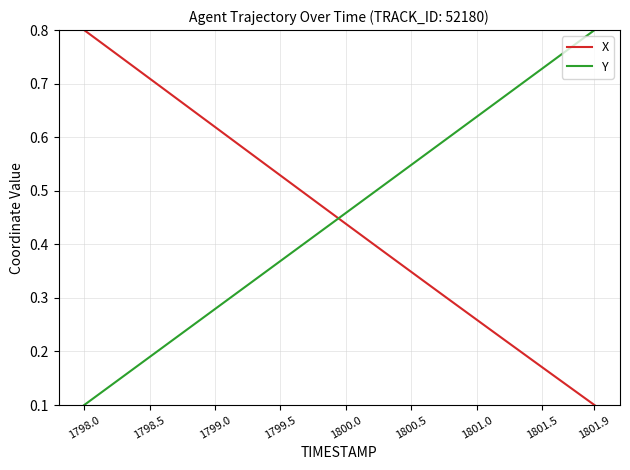

True or false: Y and X intersect in this chart.

True